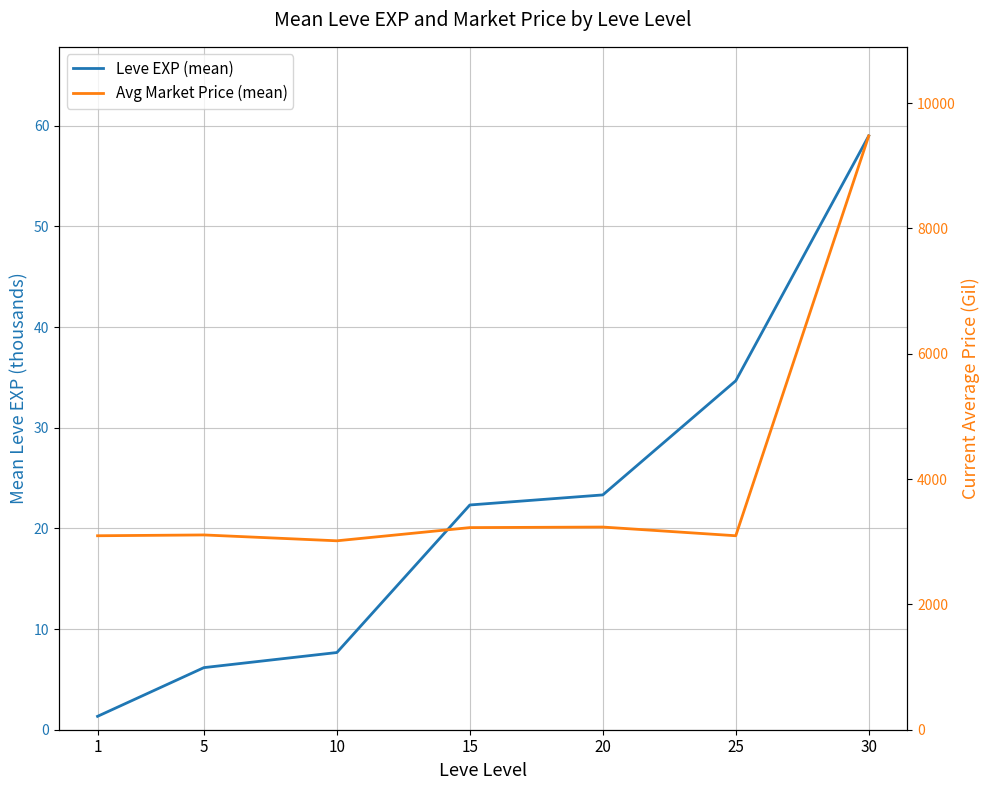

What is the value of the Leve EXP (mean) point at the 2nd from the left?

6.2